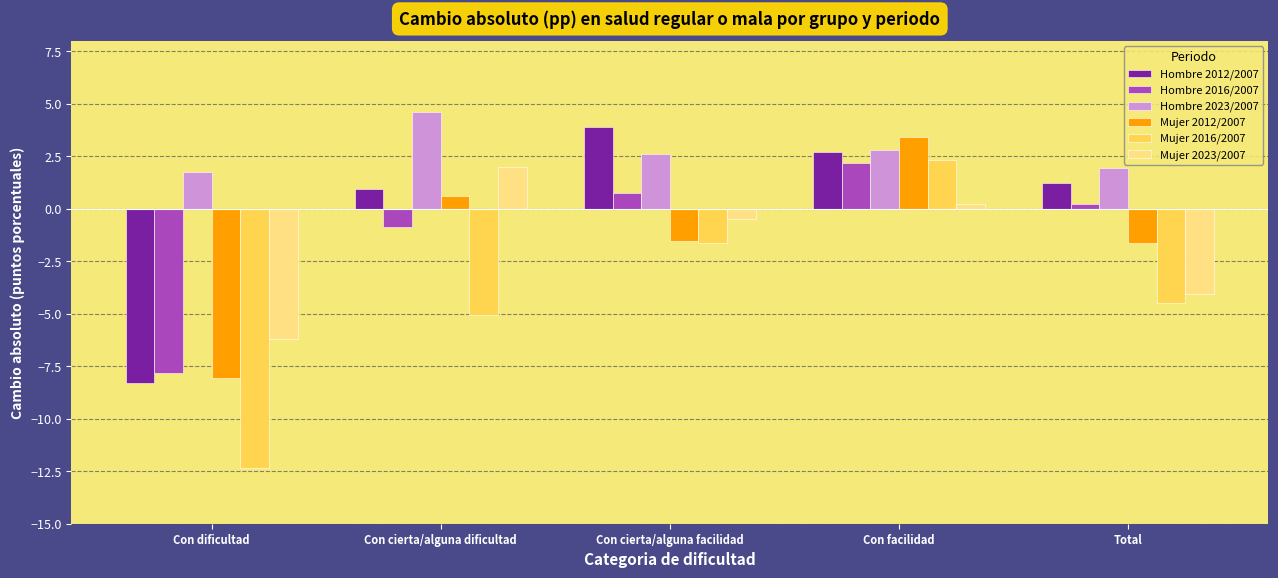

What position from the right is Con cierta/alguna facilidad?

3